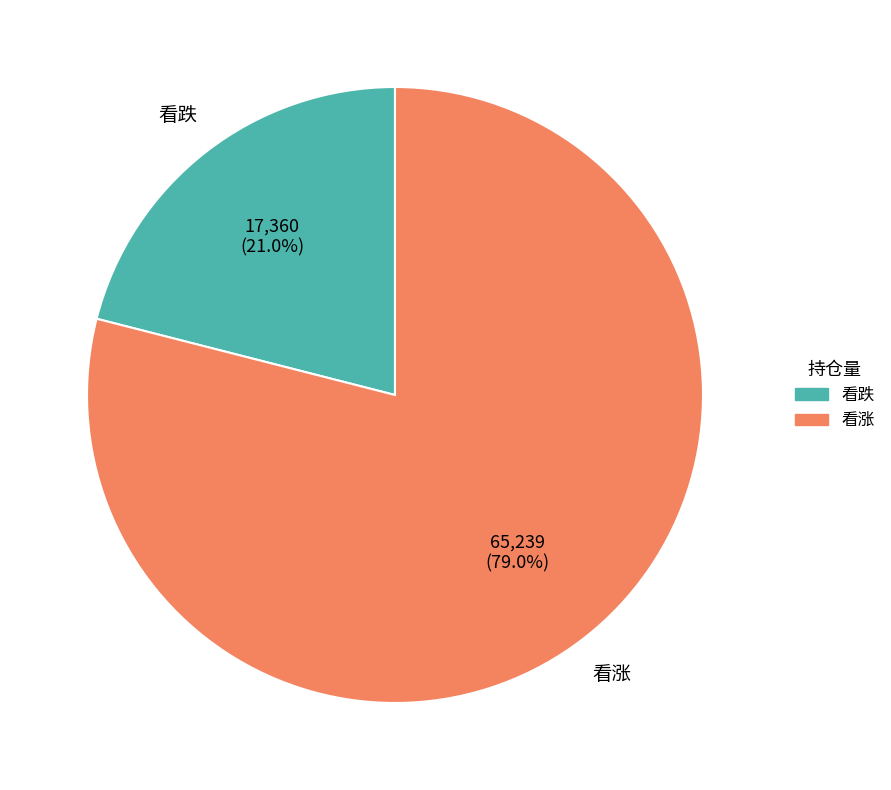

Which has a higher value, 看涨 or 看跌?

看涨